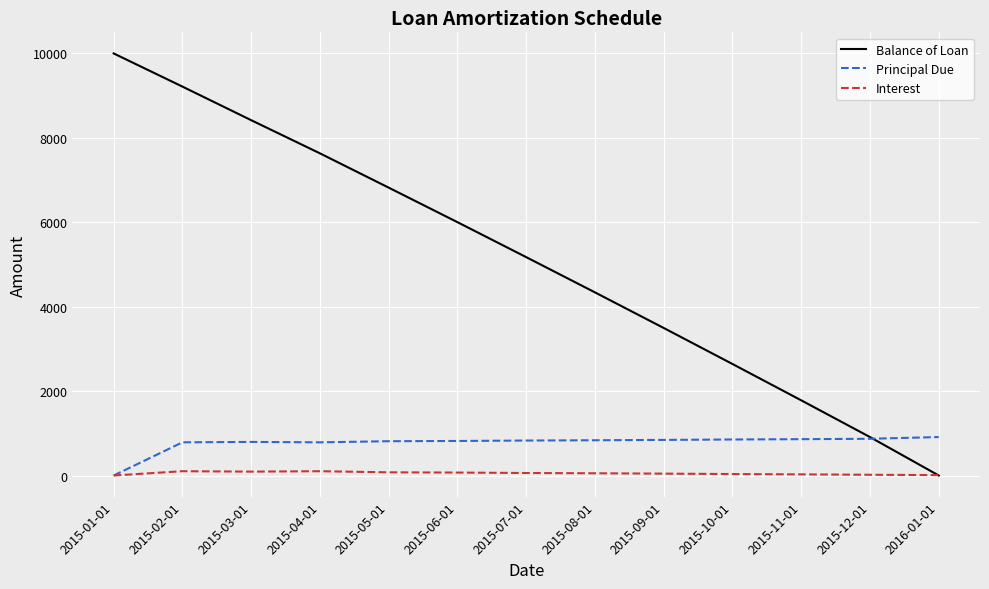

At which category does the chart reach its peak across all series?

2015-01-01